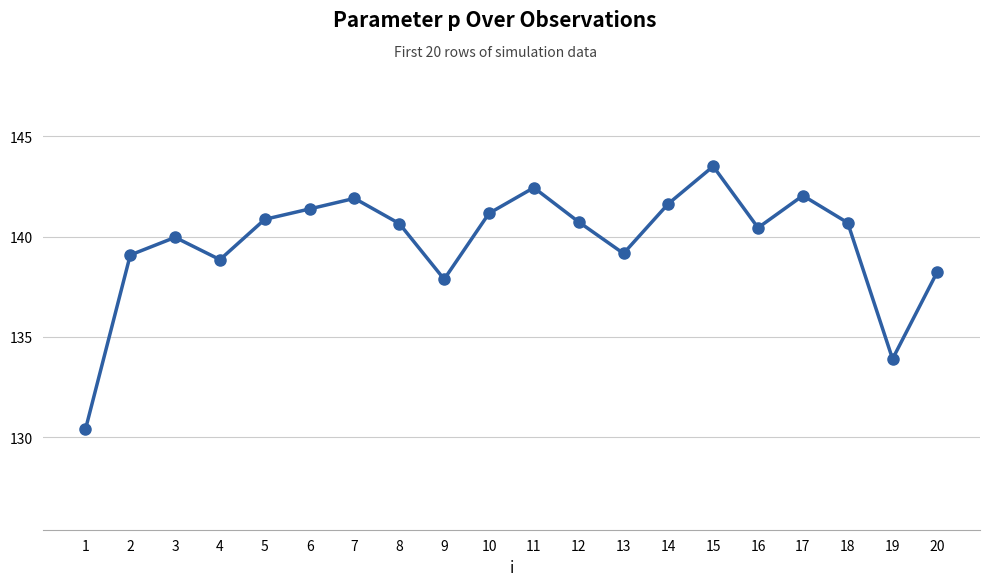

What is the minimum value shown in the chart?

130.4